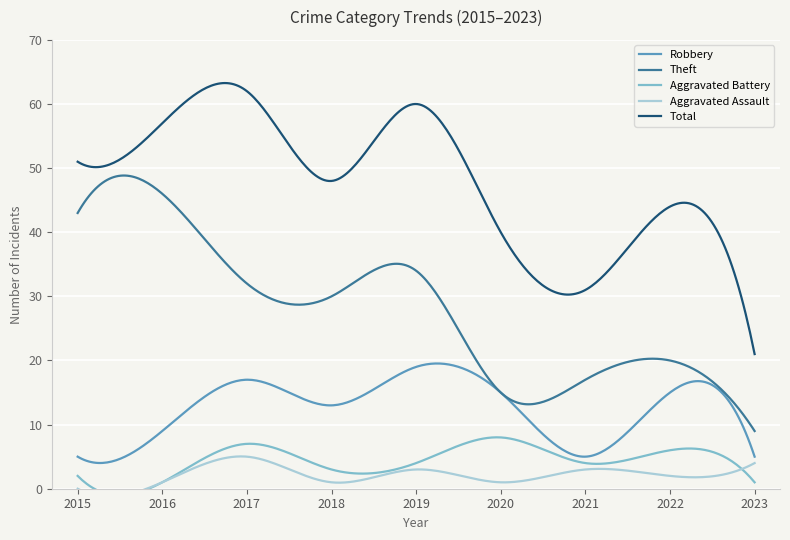

What is the total value across all series at 2018?

95